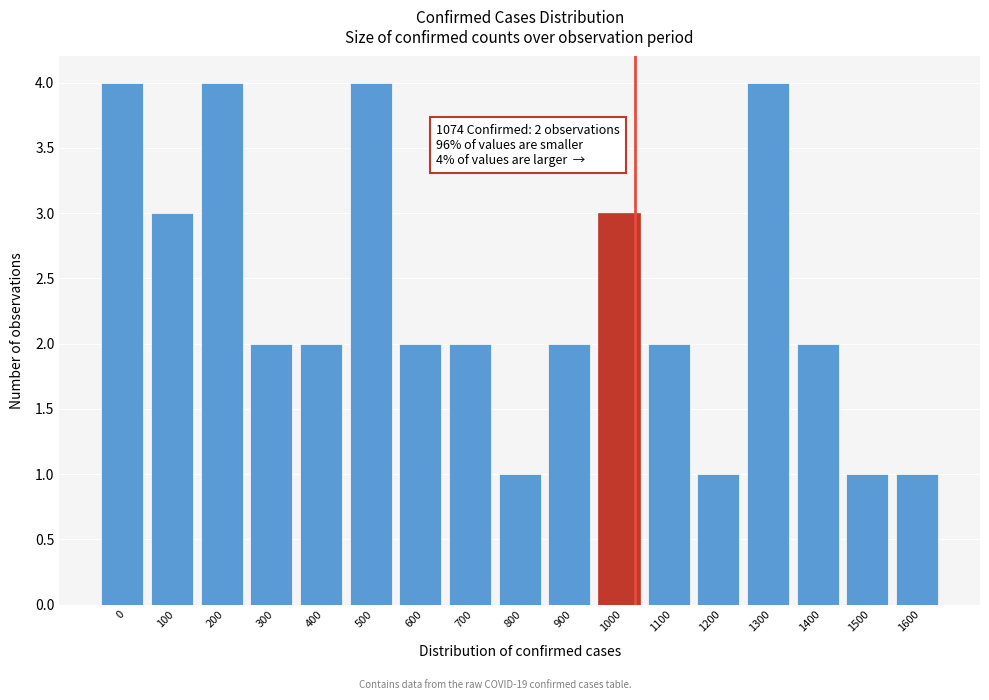

Reading right to left, list all the values displayed in this chart.

1	1	2	4	1	2	3	2	1	2	2	4	2	2	4	3	4